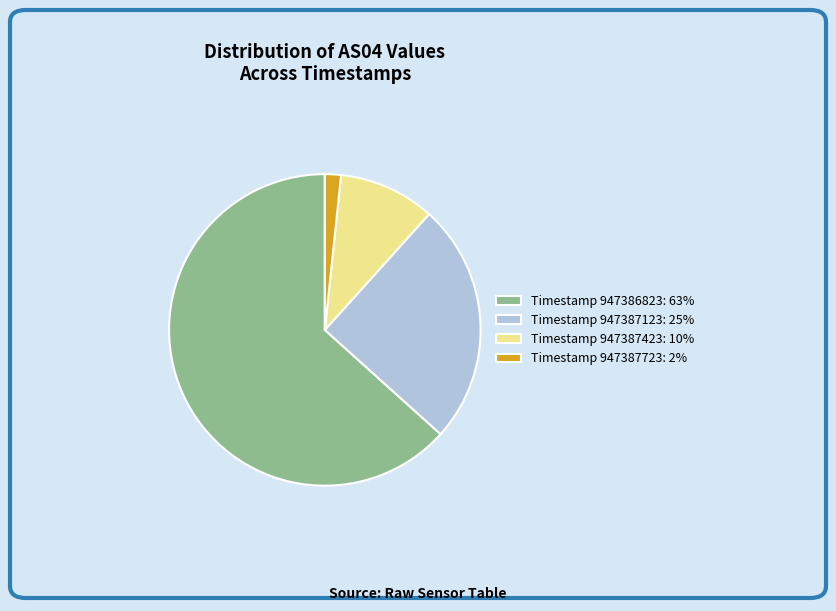

The Timestamp 947386823: 63% slice represents 54% of the pie. True or false?

False